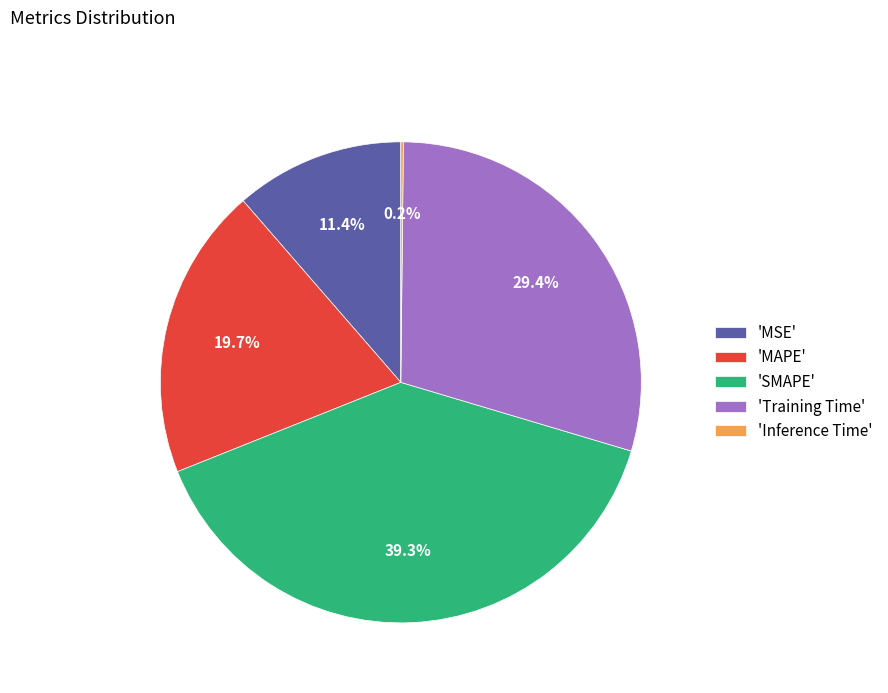

Does 'MSE' represent more than half of the total?

No